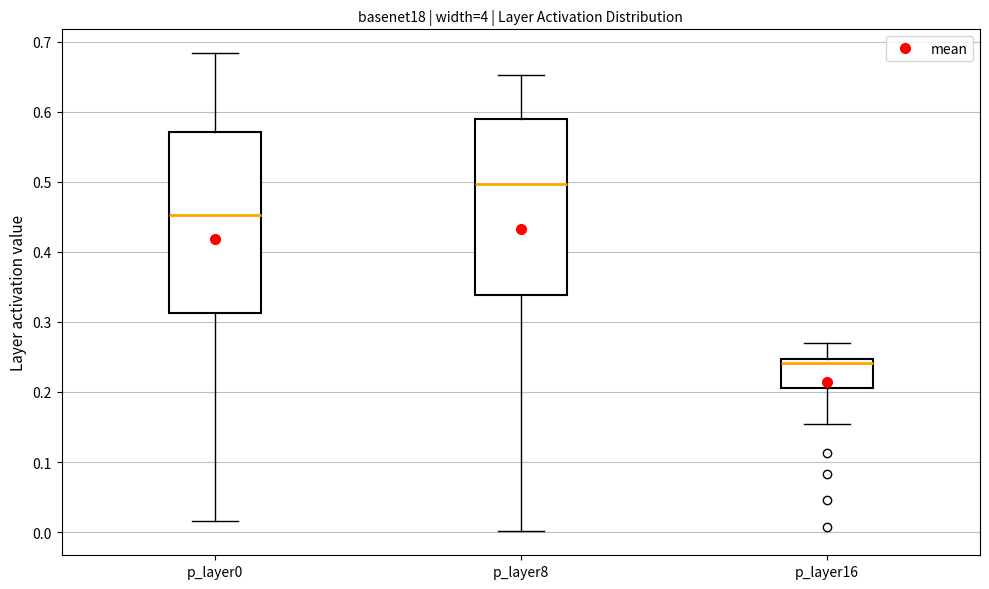

Reading left to right, read every box against the y-axis: the position of its median line, the range the box covers, and the ends of its whiskers. The values are not printed on the chart, so give them approximately, as read against the axis.

p_layer0: median 0.45, box 0.31 to 0.57, whiskers 0.02 to 0.68
p_layer8: median 0.50, box 0.34 to 0.59, whiskers 0.00 to 0.65
p_layer16: median 0.24, box 0.21 to 0.25, whiskers 0.15 to 0.27